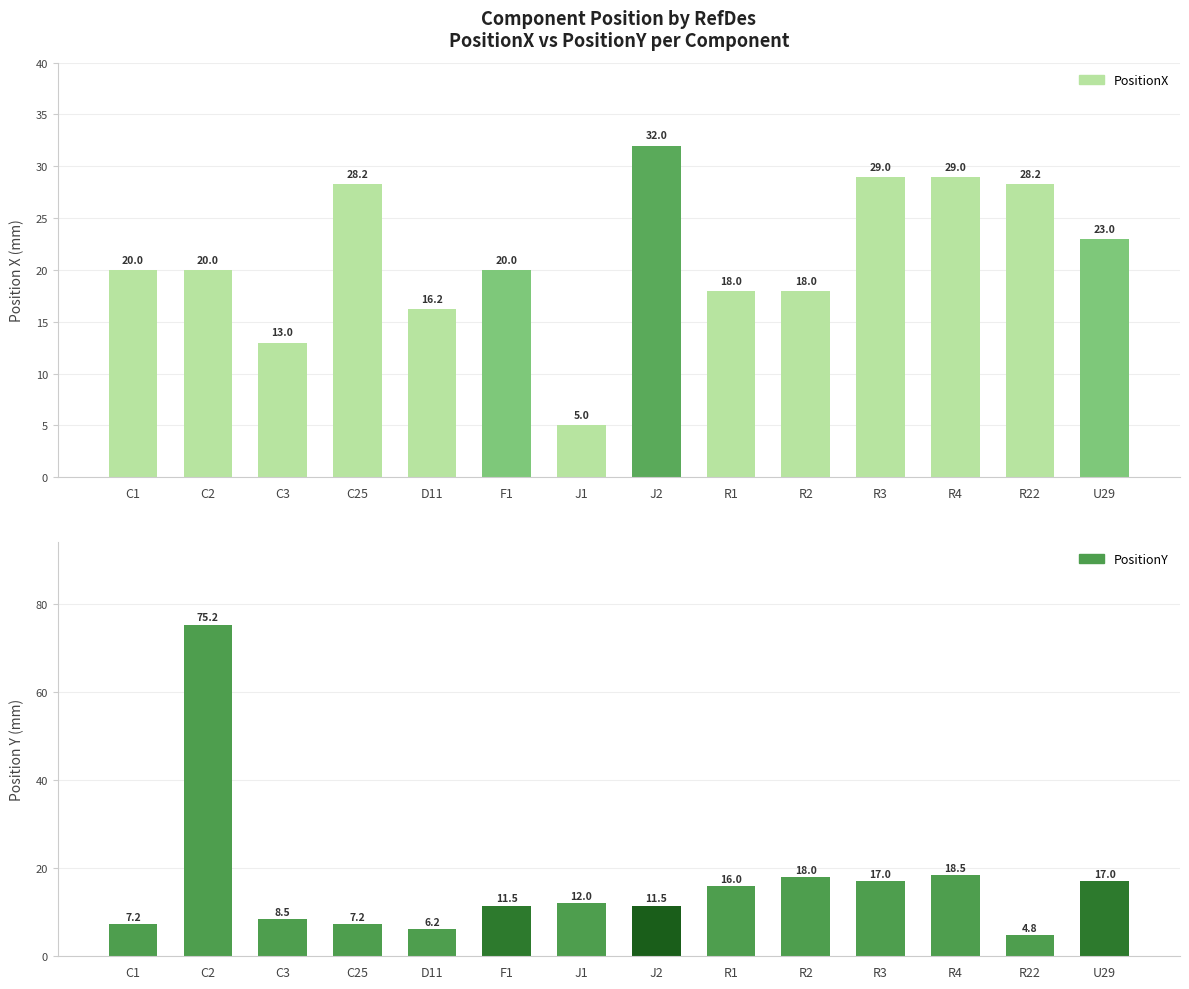

Reading left to right, transcribe all the data shown in this chart.

PositionX: C1=20.0	C2=20.0	C3=13.0	C25=28.2	D11=16.2	F1=20.0	J1=5.0	J2=32.0	R1=18.0	R2=18.0	R3=29.0	R4=29.0	R22=28.2	U29=23.0
PositionY: C1=7.2	C2=75.2	C3=8.5	C25=7.2	D11=6.2	F1=11.5	J1=12.0	J2=11.5	R1=16.0	R2=18.0	R3=17.0	R4=18.5	R22=4.8	U29=17.0